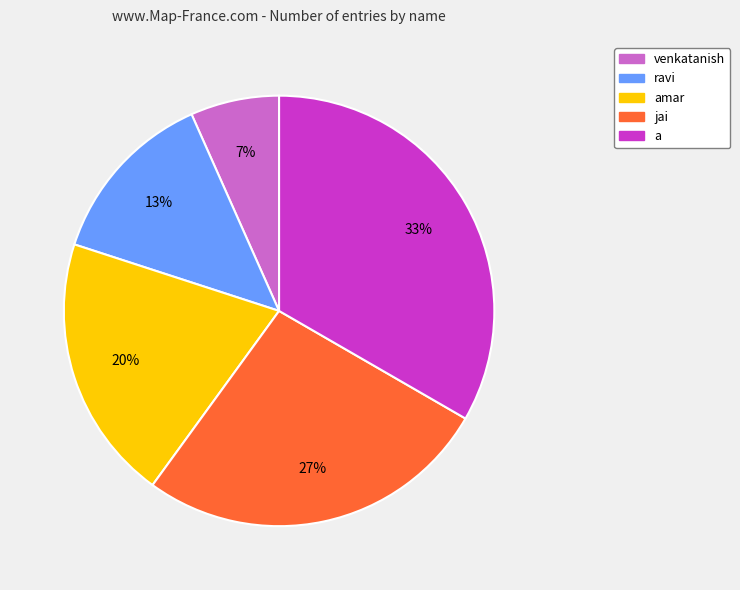

How many slices are in this pie chart?

5